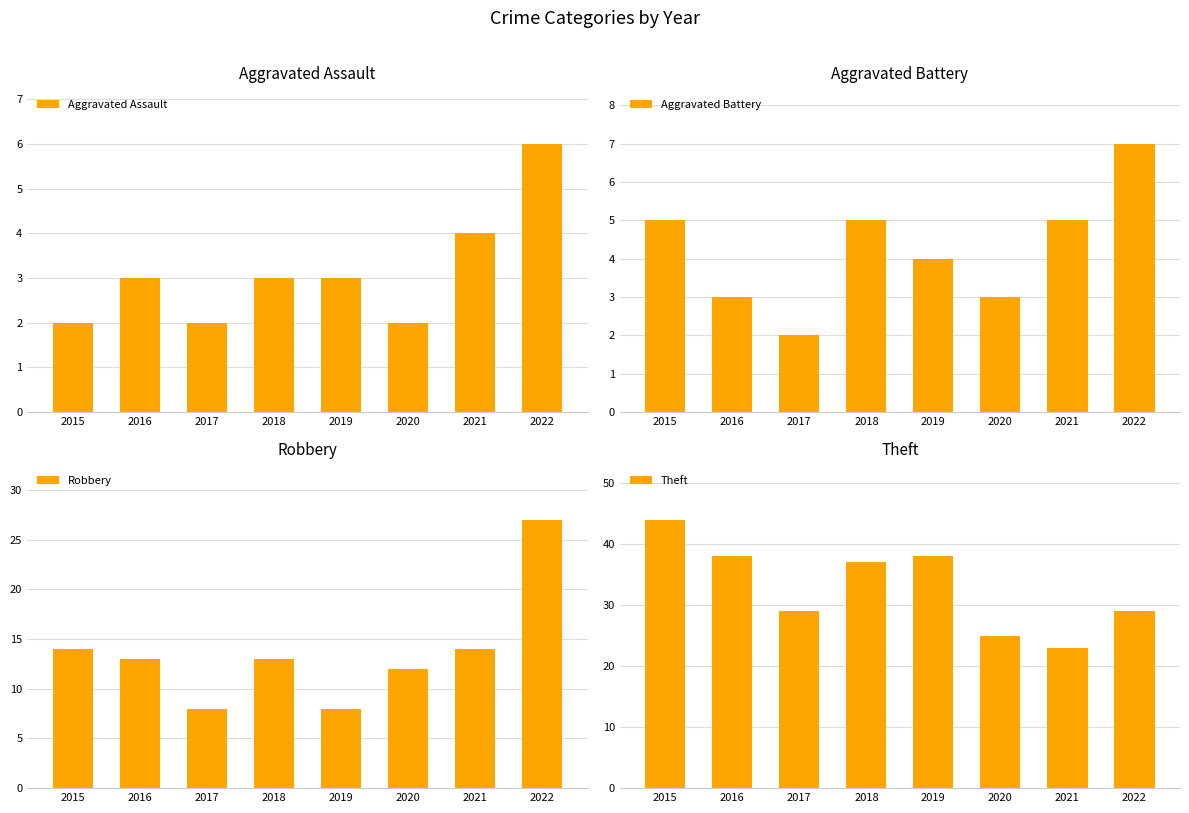

How many distinct data groups are displayed?

4